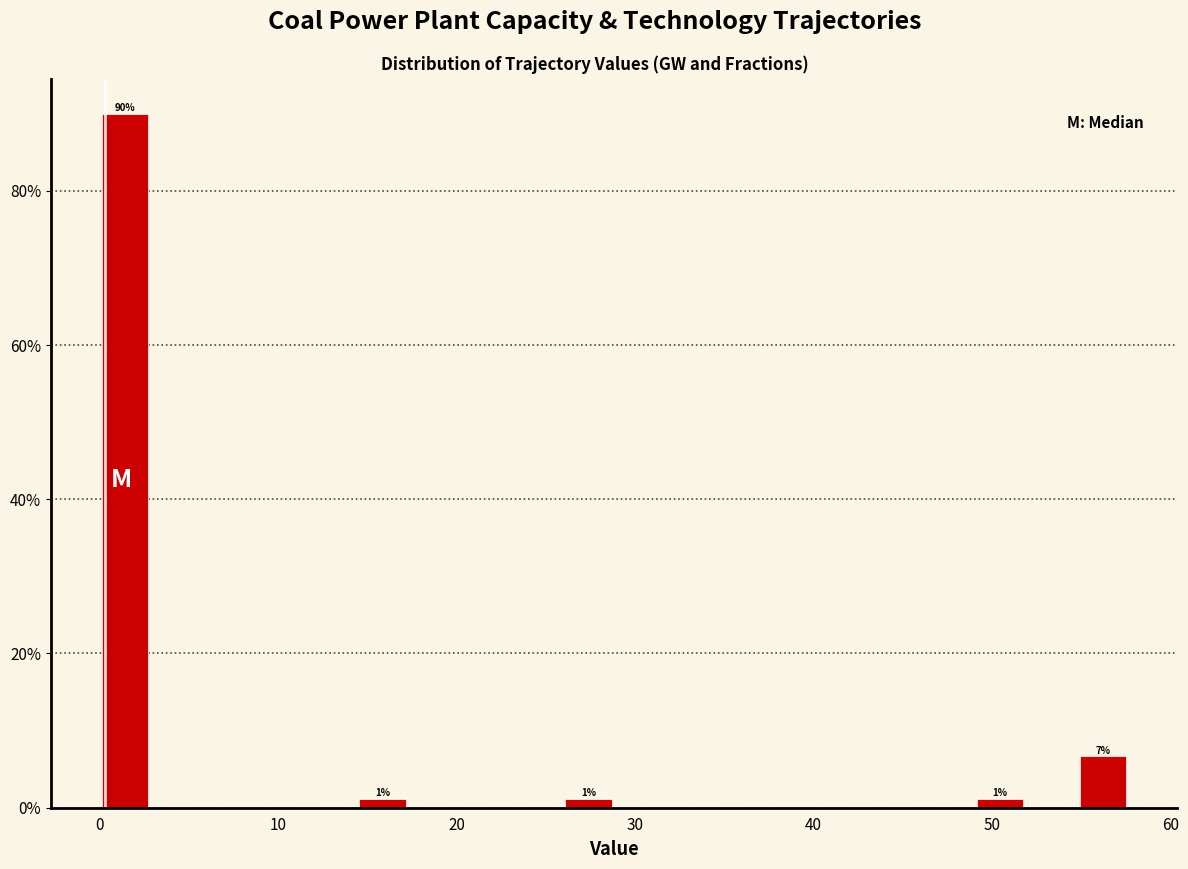

Read against the x-axis, roughly where is the centre of the tallest bar?

1